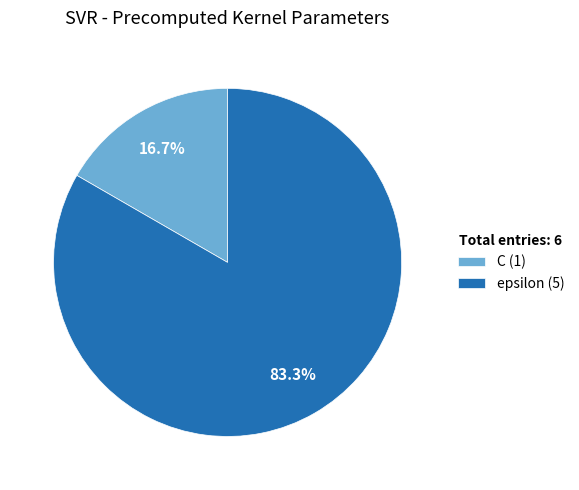

What percentage is the C slice, to the nearest percent?

17%